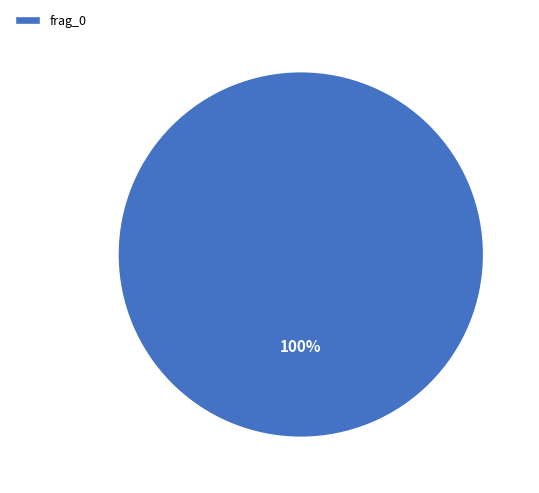

Rank the categories by value from lowest to highest.

frag_0